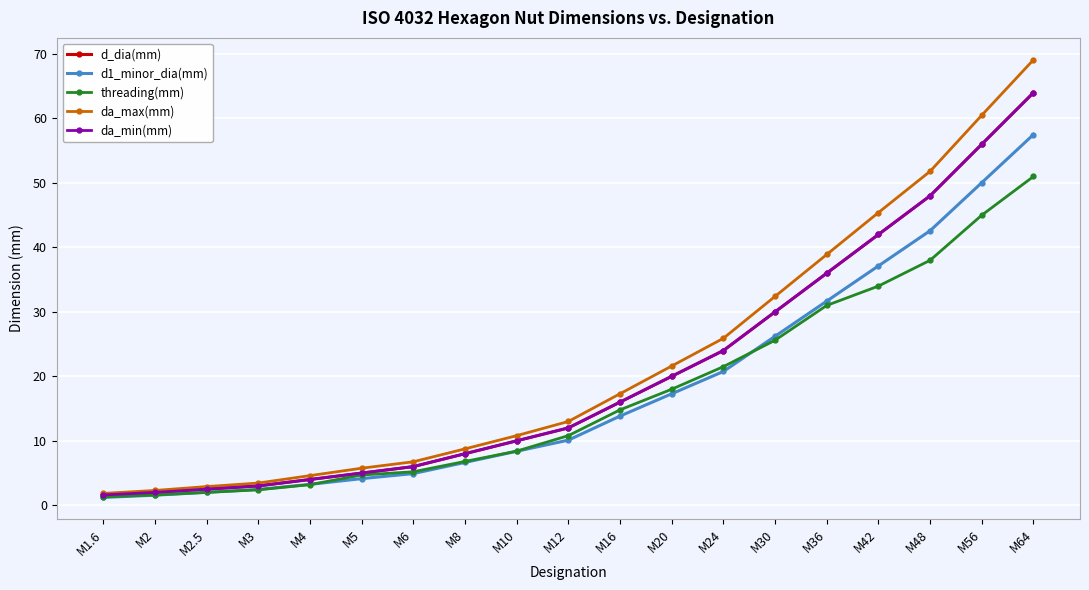

Does the chart have visible grid lines?

Yes